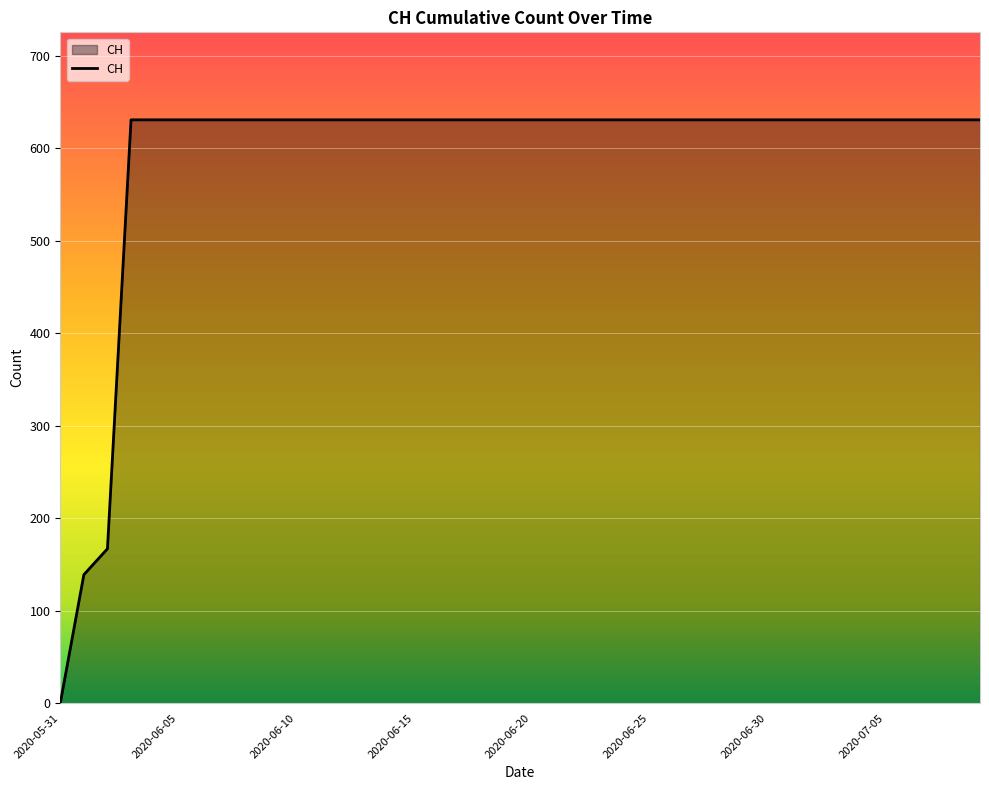

What is the difference between the maximum and minimum values?

631